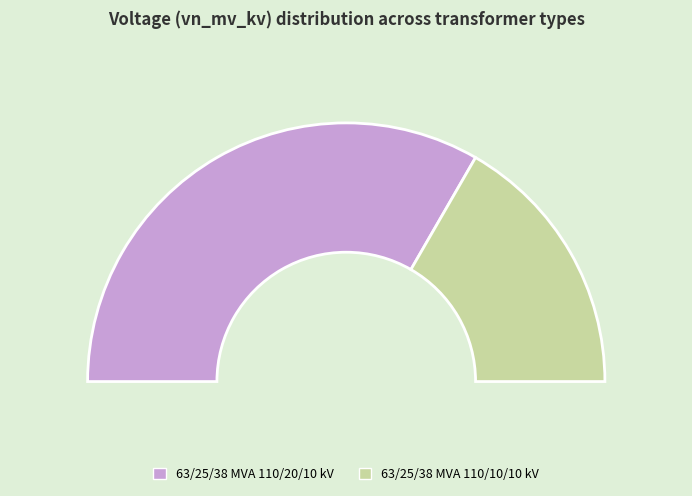

Count the number of slices in the pie.

2